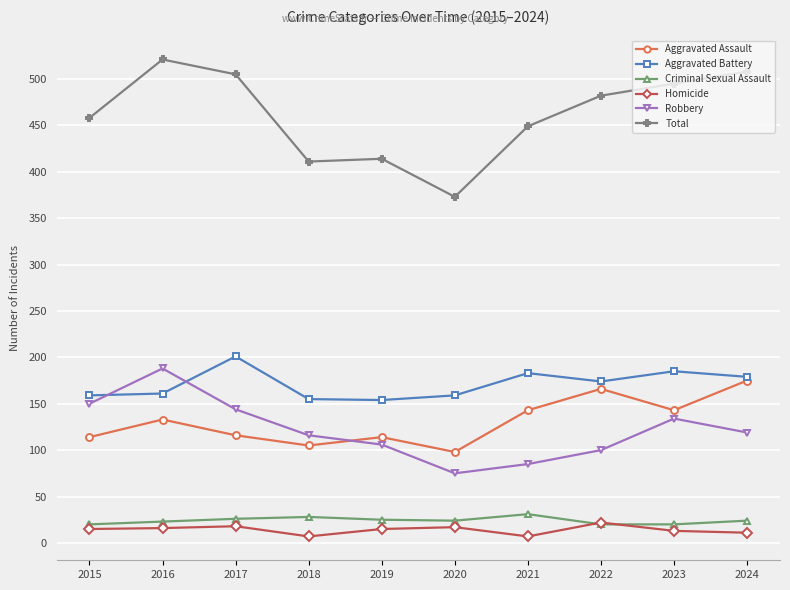

What is the difference between the highest and lowest values at 2022?

462